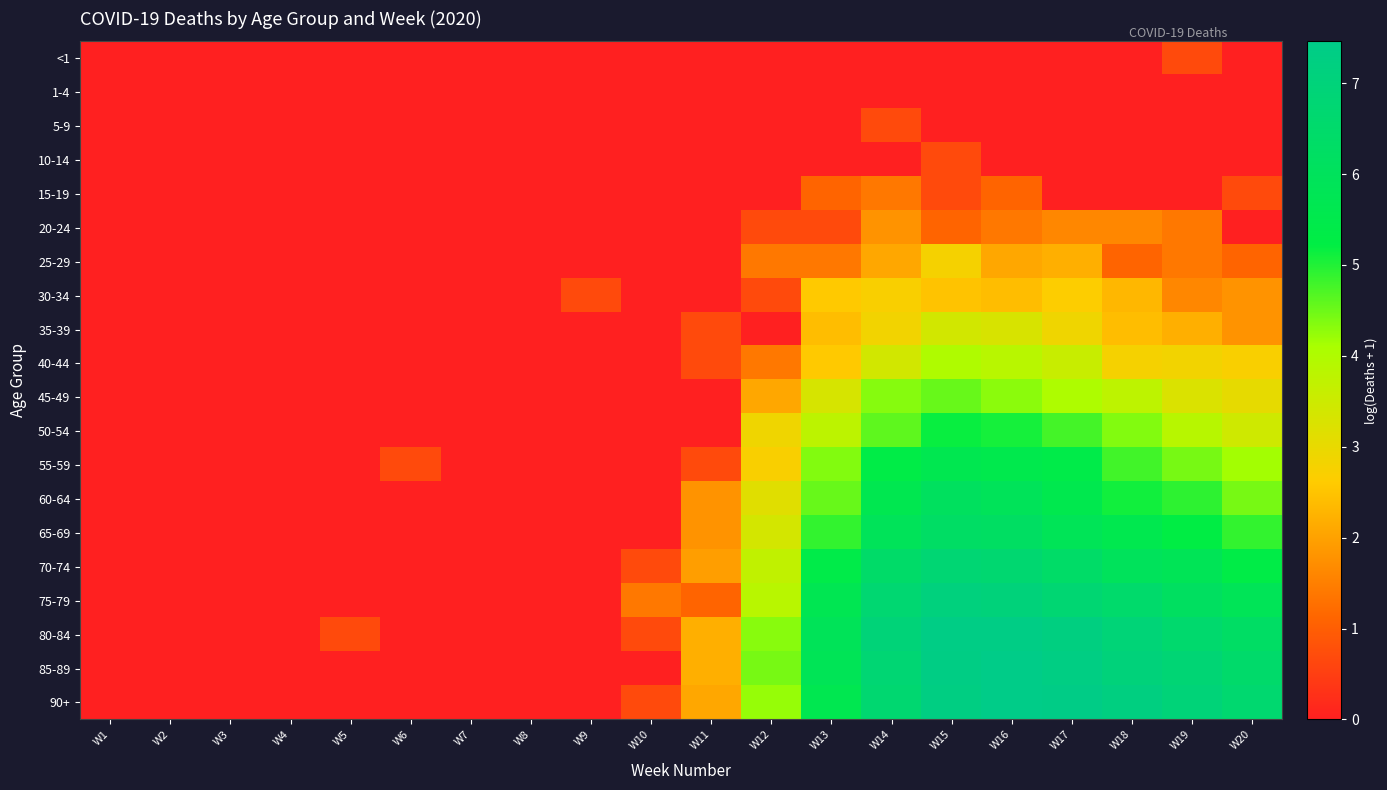

Reading left to right, transcribe all the data shown in this chart.

<1: W1=0.0	W2=0.0	W3=0.0	W4=0.0	W5=0.0	W6=0.0	W7=0.0	W8=0.0	W9=0.0	W10=0.0	W11=0.0	W12=0.0	W13=0.0	W14=0.0	W15=0.0	W16=0.0	W17=0.0	W18=0.0	W19=0.7	W20=0.0
1-4: W1=0.0	W2=0.0	W3=0.0	W4=0.0	W5=0.0	W6=0.0	W7=0.0	W8=0.0	W9=0.0	W10=0.0	W11=0.0	W12=0.0	W13=0.0	W14=0.0	W15=0.0	W16=0.0	W17=0.0	W18=0.0	W19=0.0	W20=0.0
5-9: W1=0.0	W2=0.0	W3=0.0	W4=0.0	W5=0.0	W6=0.0	W7=0.0	W8=0.0	W9=0.0	W10=0.0	W11=0.0	W12=0.0	W13=0.0	W14=0.7	W15=0.0	W16=0.0	W17=0.0	W18=0.0	W19=0.0	W20=0.0
10-14: W1=0.0	W2=0.0	W3=0.0	W4=0.0	W5=0.0	W6=0.0	W7=0.0	W8=0.0	W9=0.0	W10=0.0	W11=0.0	W12=0.0	W13=0.0	W14=0.0	W15=0.7	W16=0.0	W17=0.0	W18=0.0	W19=0.0	W20=0.0
15-19: W1=0.0	W2=0.0	W3=0.0	W4=0.0	W5=0.0	W6=0.0	W7=0.0	W8=0.0	W9=0.0	W10=0.0	W11=0.0	W12=0.0	W13=1.1	W14=1.4	W15=0.7	W16=1.1	W17=0.0	W18=0.0	W19=0.0	W20=0.7
20-24: W1=0.0	W2=0.0	W3=0.0	W4=0.0	W5=0.0	W6=0.0	W7=0.0	W8=0.0	W9=0.0	W10=0.0	W11=0.0	W12=0.7	W13=0.7	W14=1.8	W15=1.1	W16=1.4	W17=1.6	W18=1.6	W19=1.4	W20=0.0
25-29: W1=0.0	W2=0.0	W3=0.0	W4=0.0	W5=0.0	W6=0.0	W7=0.0	W8=0.0	W9=0.0	W10=0.0	W11=0.0	W12=1.4	W13=1.4	W14=2.1	W15=2.8	W16=2.1	W17=2.2	W18=1.1	W19=1.4	W20=1.1
30-34: W1=0.0	W2=0.0	W3=0.0	W4=0.0	W5=0.0	W6=0.0	W7=0.0	W8=0.0	W9=0.7	W10=0.0	W11=0.0	W12=0.7	W13=2.6	W14=2.7	W15=2.5	W16=2.4	W17=2.6	W18=2.3	W19=1.6	W20=1.8
35-39: W1=0.0	W2=0.0	W3=0.0	W4=0.0	W5=0.0	W6=0.0	W7=0.0	W8=0.0	W9=0.0	W10=0.0	W11=0.7	W12=0.0	W13=2.4	W14=2.8	W15=3.4	W16=3.3	W17=2.9	W18=2.4	W19=2.2	W20=1.8
40-44: W1=0.0	W2=0.0	W3=0.0	W4=0.0	W5=0.0	W6=0.0	W7=0.0	W8=0.0	W9=0.0	W10=0.0	W11=0.7	W12=1.4	W13=2.6	W14=3.4	W15=4.0	W16=3.9	W17=3.6	W18=2.8	W19=2.8	W20=2.7
45-49: W1=0.0	W2=0.0	W3=0.0	W4=0.0	W5=0.0	W6=0.0	W7=0.0	W8=0.0	W9=0.0	W10=0.0	W11=0.0	W12=2.1	W13=3.3	W14=4.3	W15=4.5	W16=4.3	W17=4.0	W18=3.8	W19=3.3	W20=3.0
50-54: W1=0.0	W2=0.0	W3=0.0	W4=0.0	W5=0.0	W6=0.0	W7=0.0	W8=0.0	W9=0.0	W10=0.0	W11=0.0	W12=2.9	W13=3.8	W14=4.6	W15=5.2	W16=5.1	W17=4.8	W18=4.4	W19=3.9	W20=3.5
55-59: W1=0.0	W2=0.0	W3=0.0	W4=0.0	W5=0.0	W6=0.7	W7=0.0	W8=0.0	W9=0.0	W10=0.0	W11=0.7	W12=2.7	W13=4.4	W14=5.3	W15=5.6	W16=5.5	W17=5.4	W18=4.8	W19=4.4	W20=4.1
60-64: W1=0.0	W2=0.0	W3=0.0	W4=0.0	W5=0.0	W6=0.0	W7=0.0	W8=0.0	W9=0.0	W10=0.0	W11=1.8	W12=3.1	W13=4.5	W14=5.6	W15=6.1	W16=5.9	W17=5.6	W18=5.1	W19=4.9	W20=4.4
65-69: W1=0.0	W2=0.0	W3=0.0	W4=0.0	W5=0.0	W6=0.0	W7=0.0	W8=0.0	W9=0.0	W10=0.0	W11=1.8	W12=3.4	W13=4.9	W14=5.9	W15=6.3	W16=6.2	W17=5.9	W18=5.6	W19=5.2	W20=4.9
70-74: W1=0.0	W2=0.0	W3=0.0	W4=0.0	W5=0.0	W6=0.0	W7=0.0	W8=0.0	W9=0.0	W10=0.7	W11=1.9	W12=3.7	W13=5.4	W14=6.4	W15=6.8	W16=6.7	W17=6.4	W18=6.0	W19=5.8	W20=5.3
75-79: W1=0.0	W2=0.0	W3=0.0	W4=0.0	W5=0.0	W6=0.0	W7=0.0	W8=0.0	W9=0.0	W10=1.4	W11=1.1	W12=3.9	W13=5.7	W14=6.7	W15=7.1	W16=7.0	W17=6.7	W18=6.5	W19=6.2	W20=5.9
80-84: W1=0.0	W2=0.0	W3=0.0	W4=0.0	W5=0.7	W6=0.0	W7=0.0	W8=0.0	W9=0.0	W10=0.7	W11=2.2	W12=4.3	W13=5.9	W14=6.9	W15=7.4	W16=7.4	W17=7.2	W18=6.9	W19=6.6	W20=6.3
85-89: W1=0.0	W2=0.0	W3=0.0	W4=0.0	W5=0.0	W6=0.0	W7=0.0	W8=0.0	W9=0.0	W10=0.0	W11=2.2	W12=4.4	W13=5.8	W14=6.8	W15=7.3	W16=7.5	W17=7.3	W18=7.0	W19=6.8	W20=6.5
90+: W1=0.0	W2=0.0	W3=0.0	W4=0.0	W5=0.0	W6=0.0	W7=0.0	W8=0.0	W9=0.0	W10=0.7	W11=2.1	W12=4.2	W13=5.6	W14=6.7	W15=7.3	W16=7.4	W17=7.4	W18=7.2	W19=7.0	W20=6.6